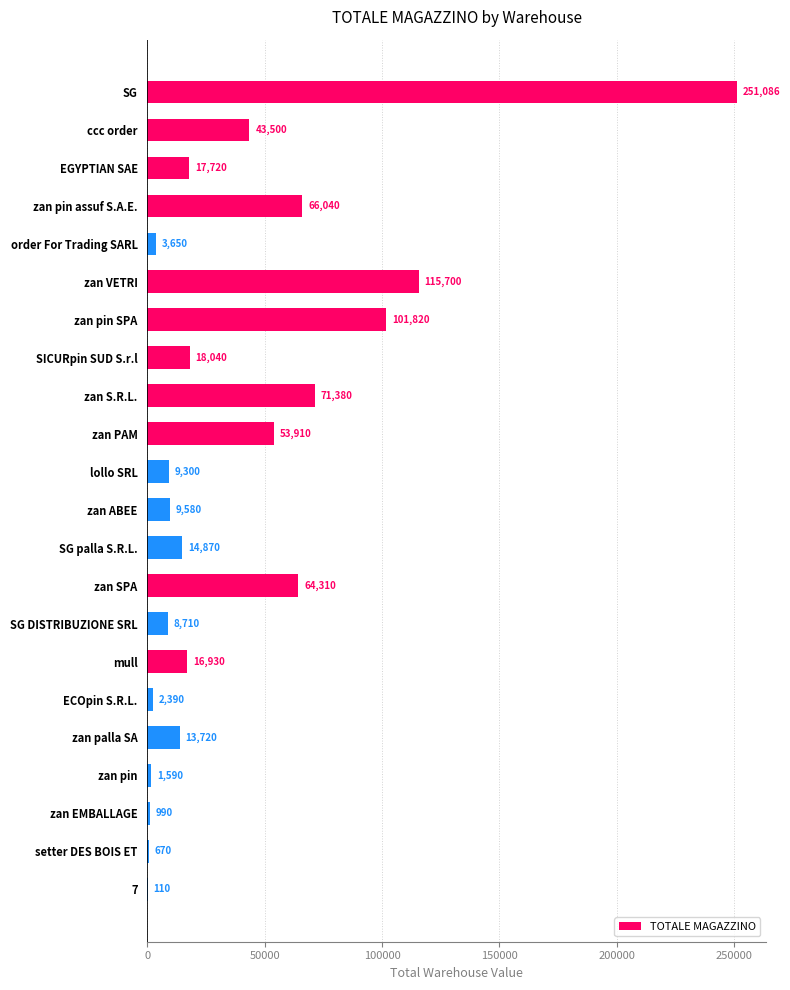

What is the sum of all values?

886016